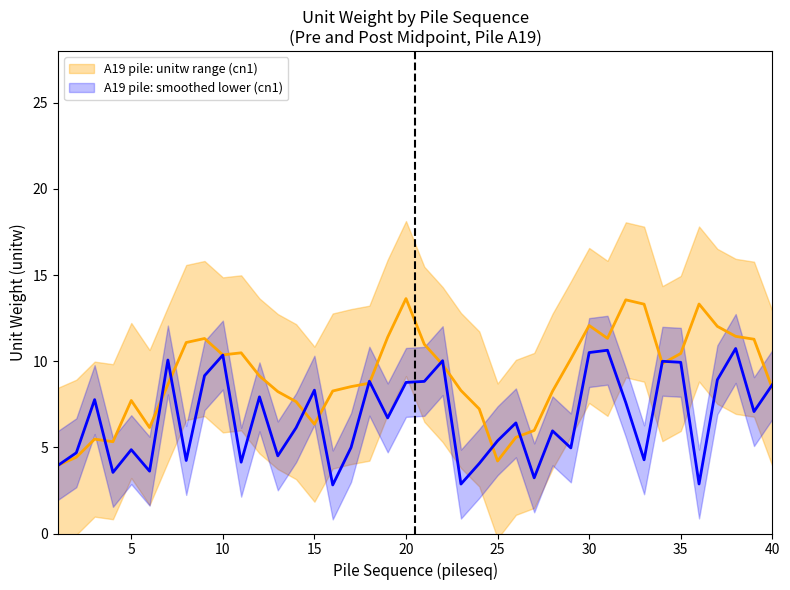

At which category does the chart reach its minimum across all series?

16